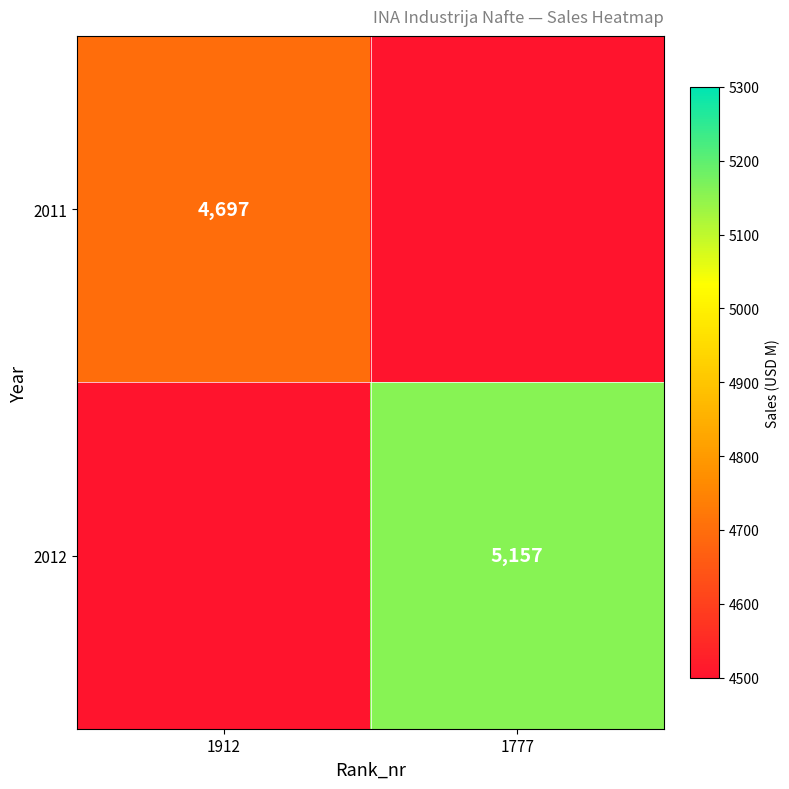

Is the value of 2012 at 1777 greater than the value of 2011 at 1912?

Yes